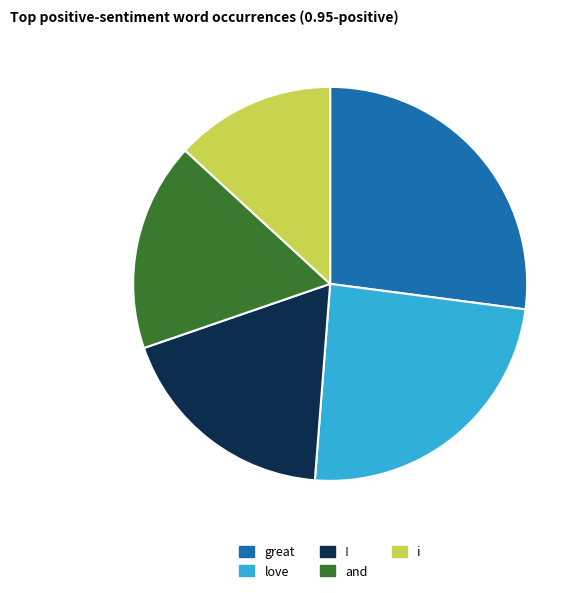

Which category has the biggest portion of the pie?

great